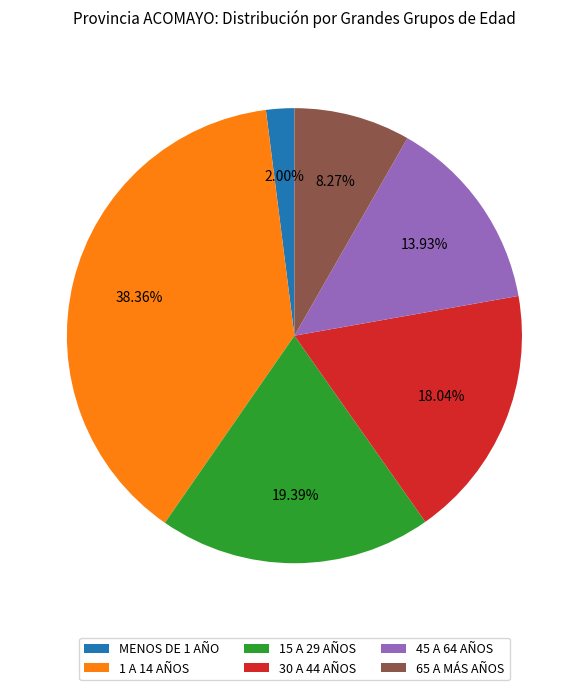

Combined, what portion of the pie is 1 A 14 AÑOS and 45 A 64 AÑOS?

52.3%